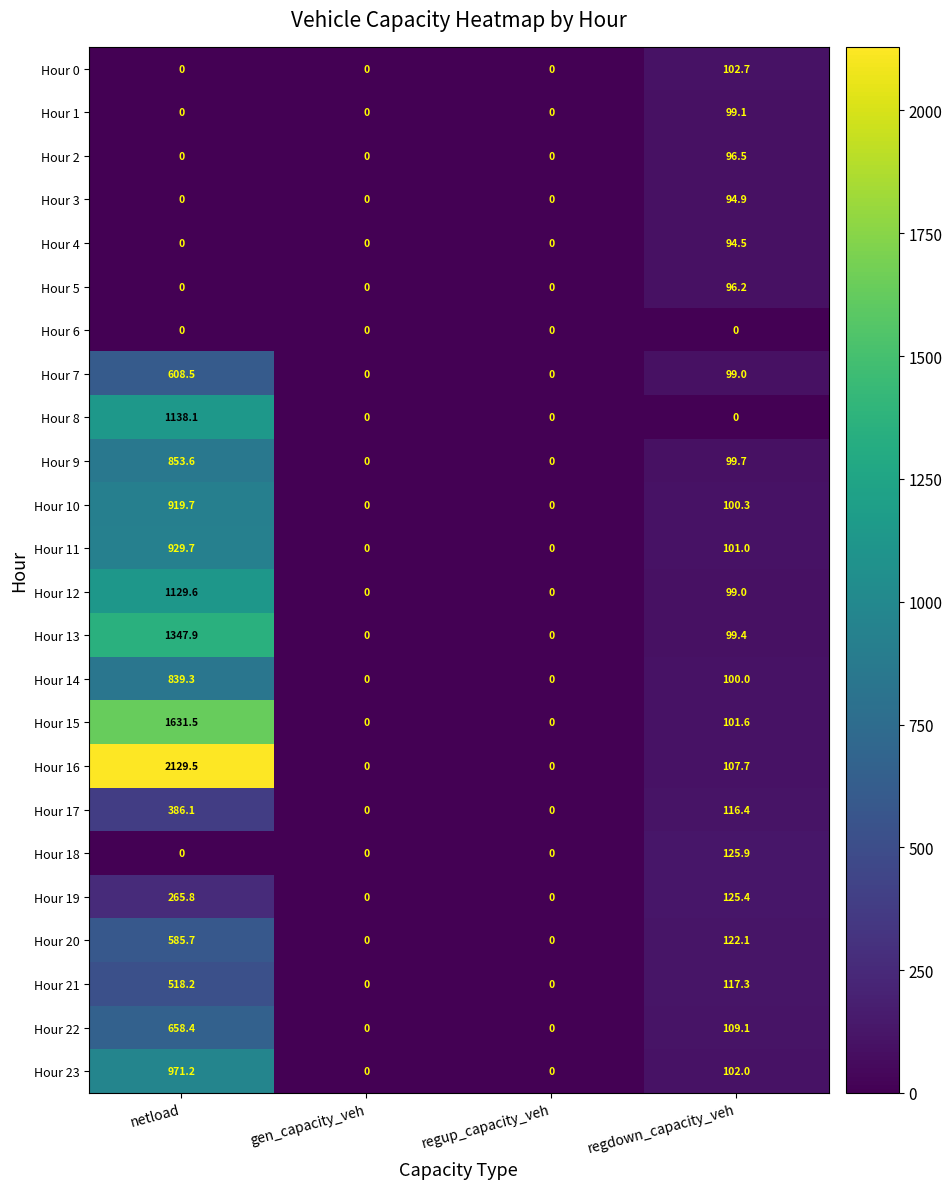

Is the value of Hour 6 at regdown_capacity_veh greater than the value of Hour 7 at regdown_capacity_veh?

No